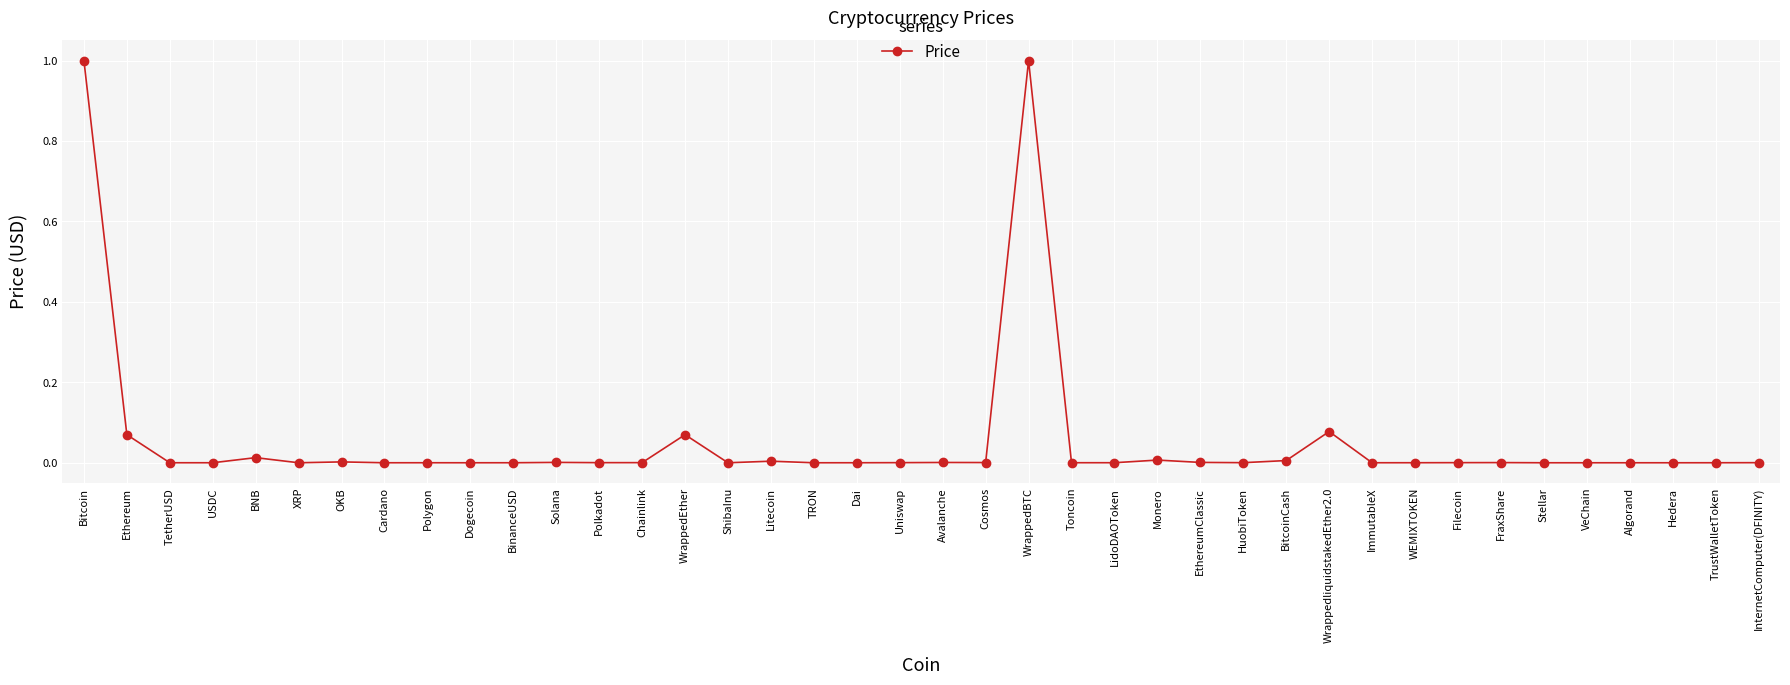

What is the label of the 30th point from the right?

BinanceUSD